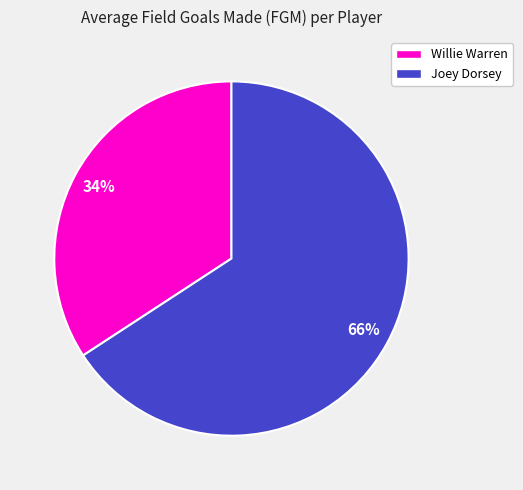

Count the number of slices in the pie.

2